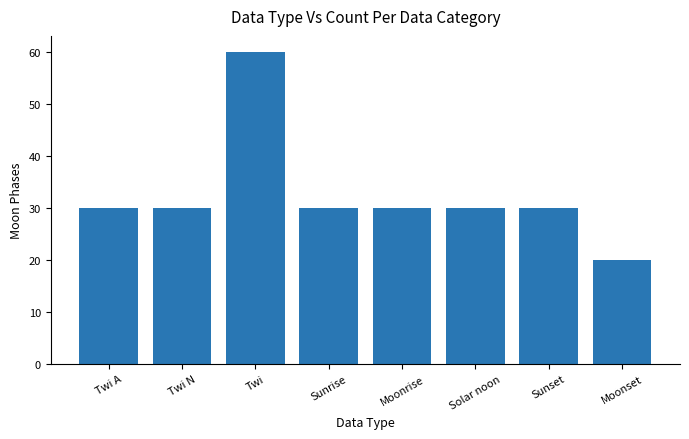

What is the change in value from Twi to Moonset?

-40